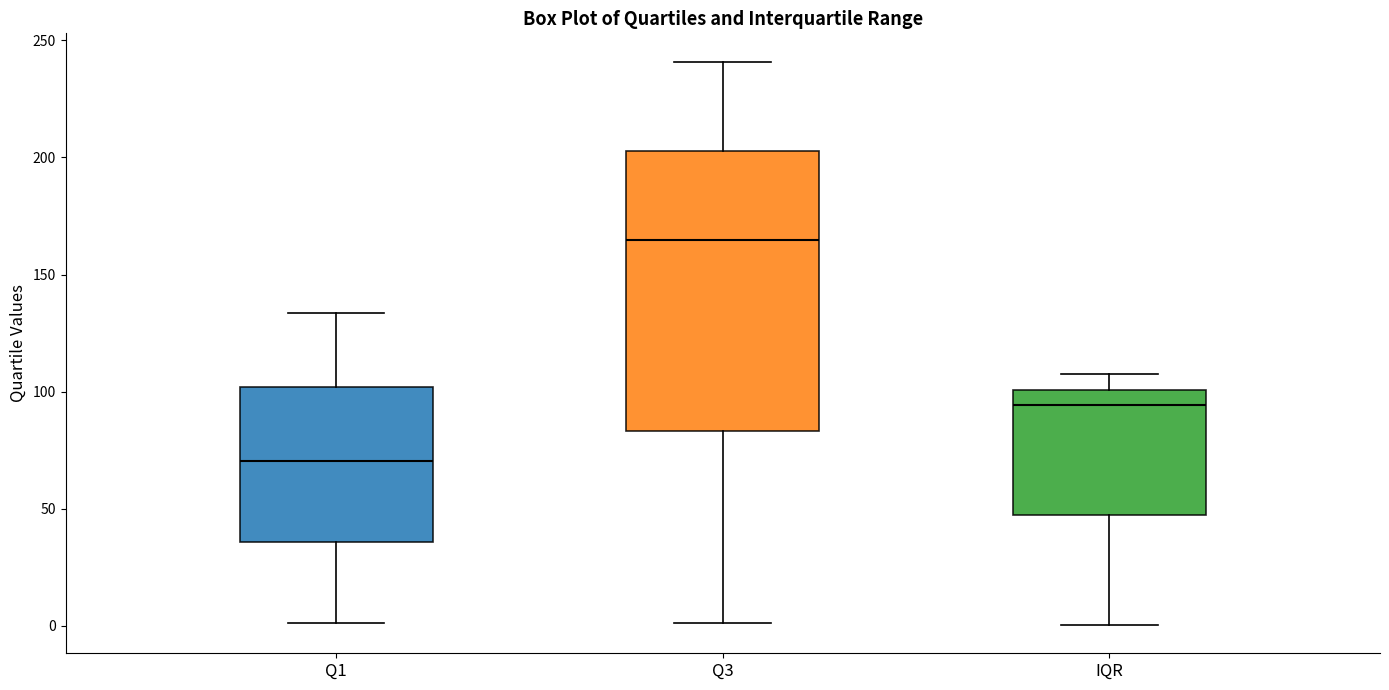

Reading left to right, transcribe this box plot: for each box, give where its median line is, the range the box spans, and where its two whiskers end, as read against the y-axis. The values are not printed on the chart, so give them approximately, as read against the axis.

Q1: median 70, box 35 to 100, whiskers 0 to 135
Q3: median 165, box 85 to 205, whiskers 0 to 240
IQR: median 95, box 45 to 100, whiskers 0 to 110